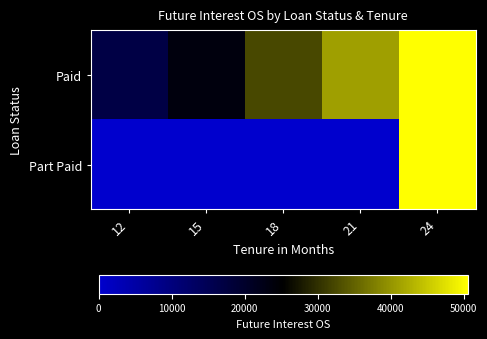

What is the greatest value displayed?

50559